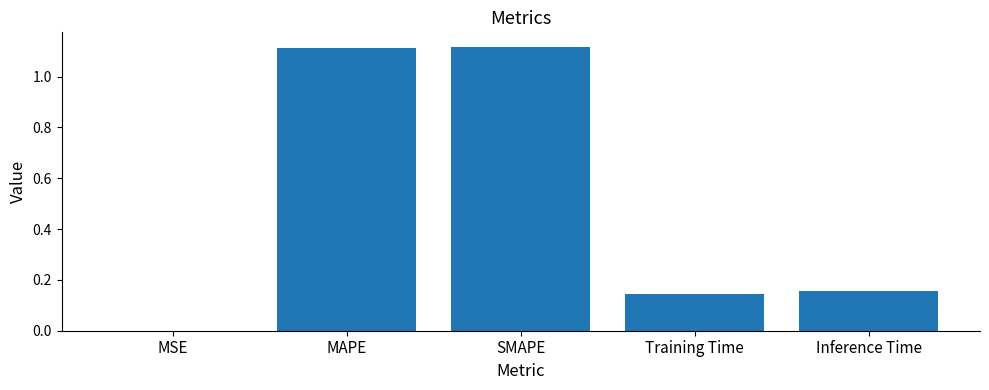

Between SMAPE and MSE, which is larger?

SMAPE